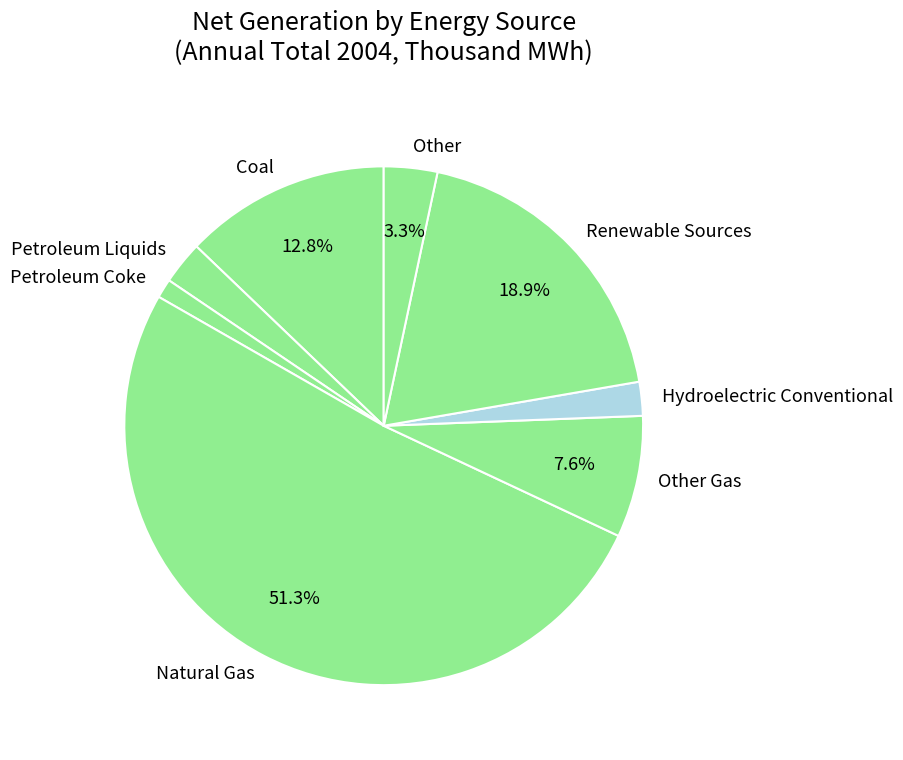

Do Hydroelectric Conventional and Other together represent more than half of the pie?

No